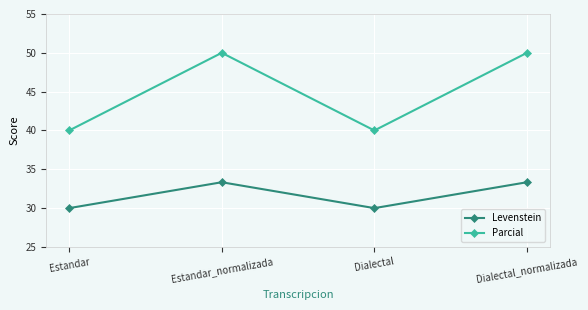

The Parcial series shows 73.2 at Dialectal_normalizada. True or false?

False